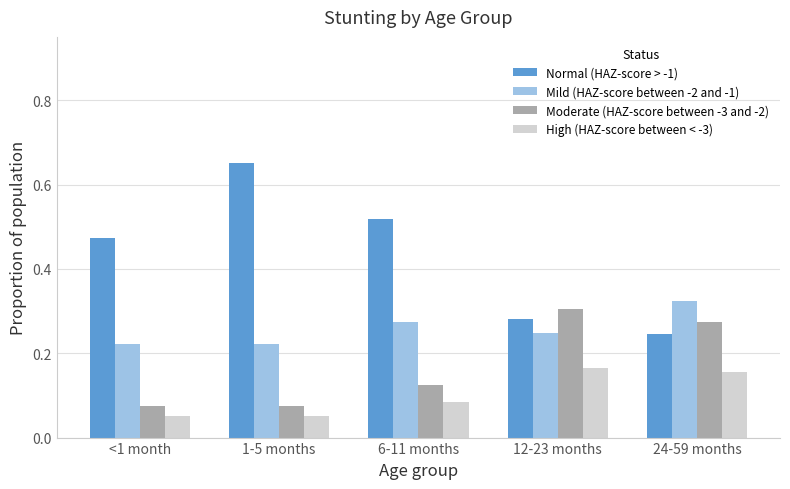

At which label does Moderate (HAZ-score between -3 and -2) reach its peak?

12-23 months